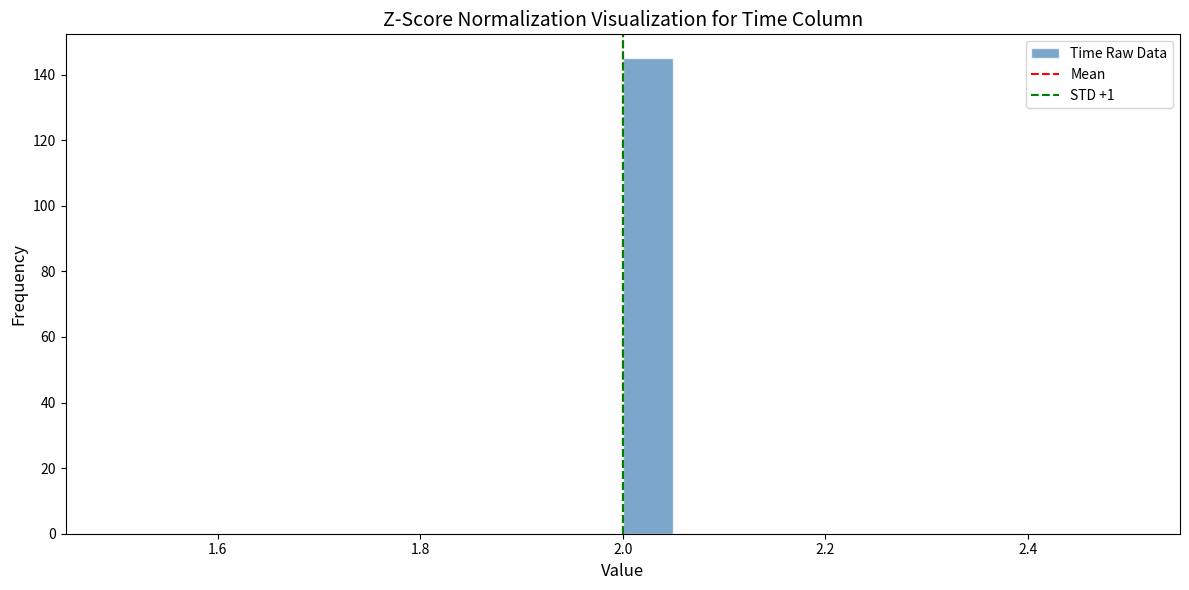

Around what value on the x-axis is the tallest bar? Give the approximate position of its centre, as read against the axis.

2.02